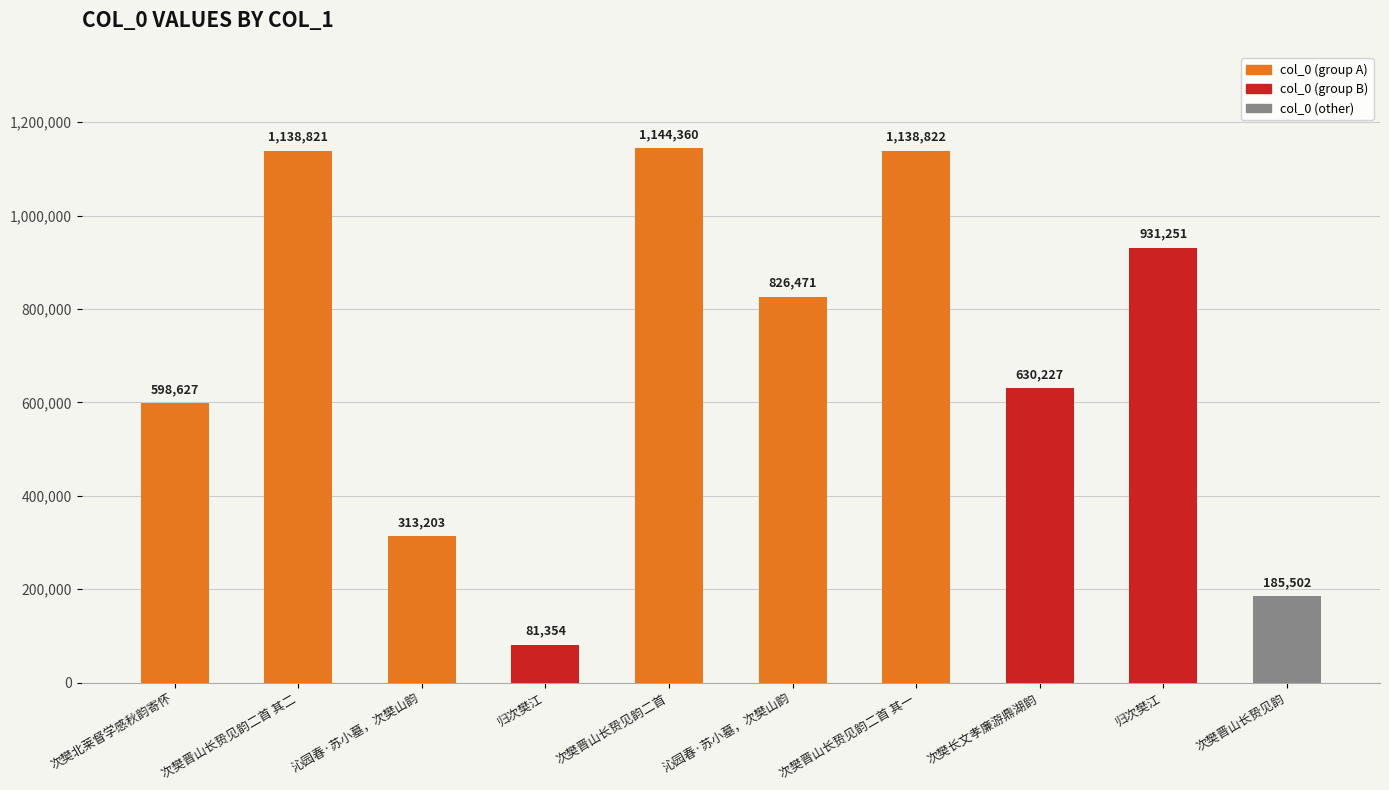

What is the greatest value displayed?

1144360